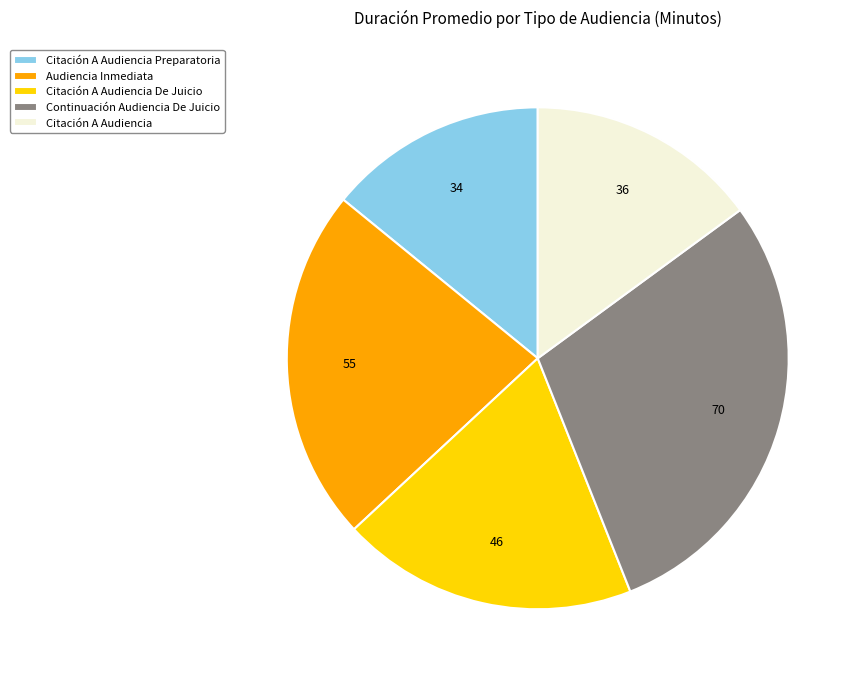

How many slices are in this pie chart?

5